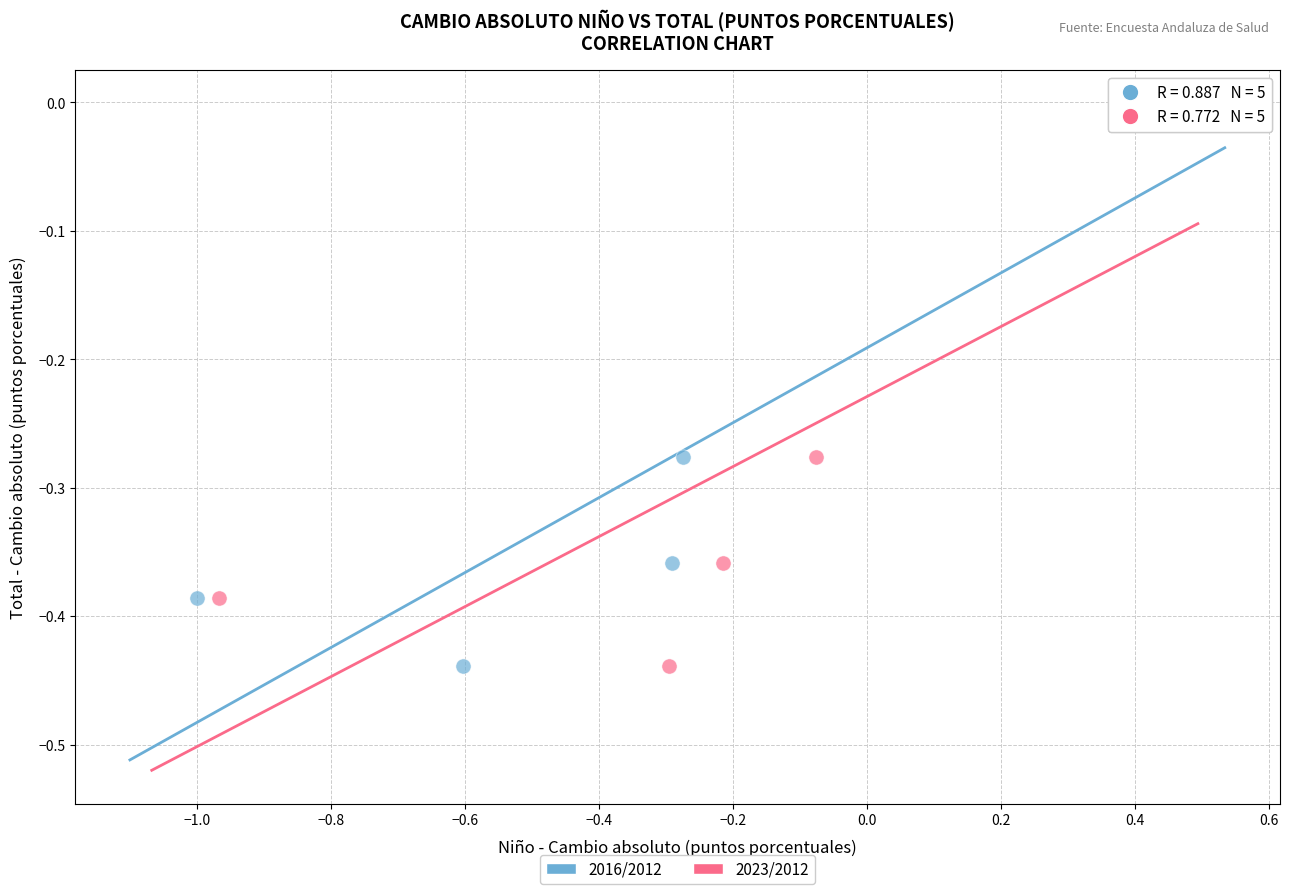

What are all the series names shown in the legend?

2016/2012, 2023/2012